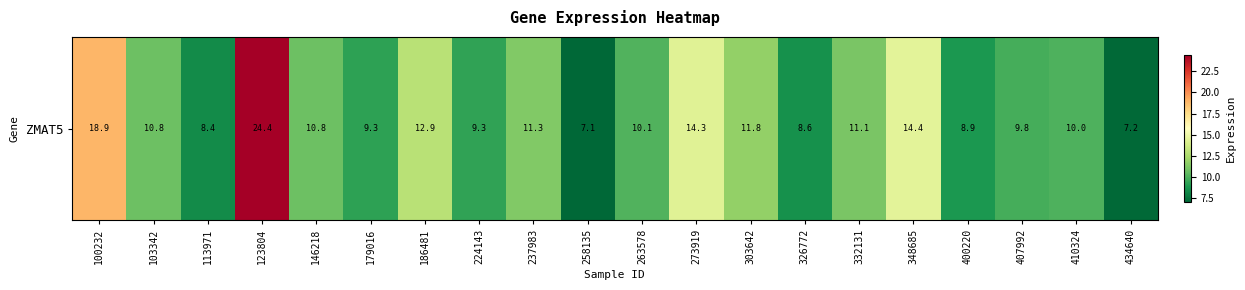

Reading left to right, what are all the values shown in this chart?

18.9	10.8	8.4	24.4	10.8	9.3	12.9	9.3	11.3	7.1	10.1	14.3	11.8	8.6	11.1	14.4	8.9	9.8	10.0	7.2